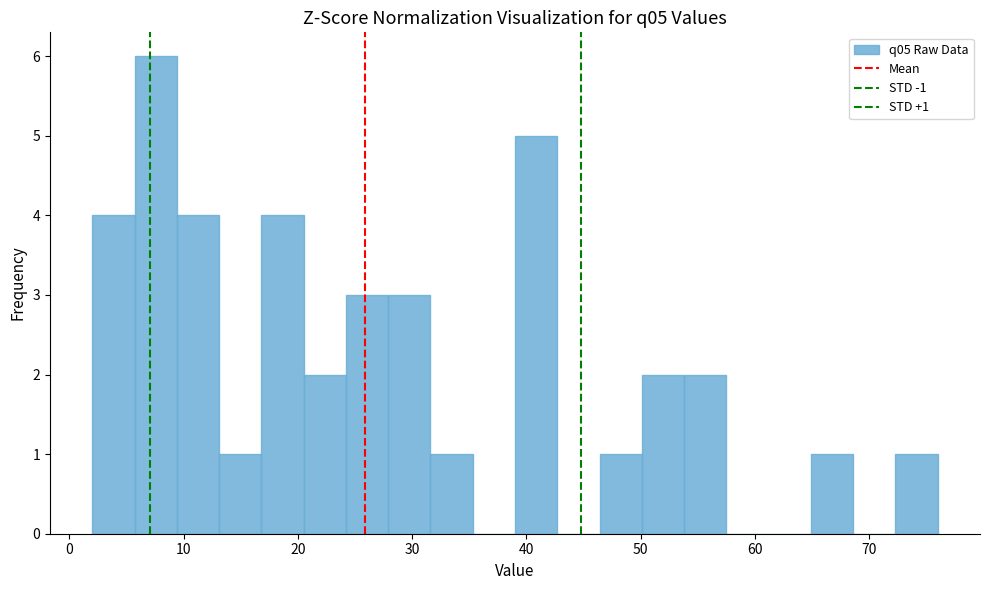

Read against the x-axis, roughly where is the centre of the tallest bar?

8